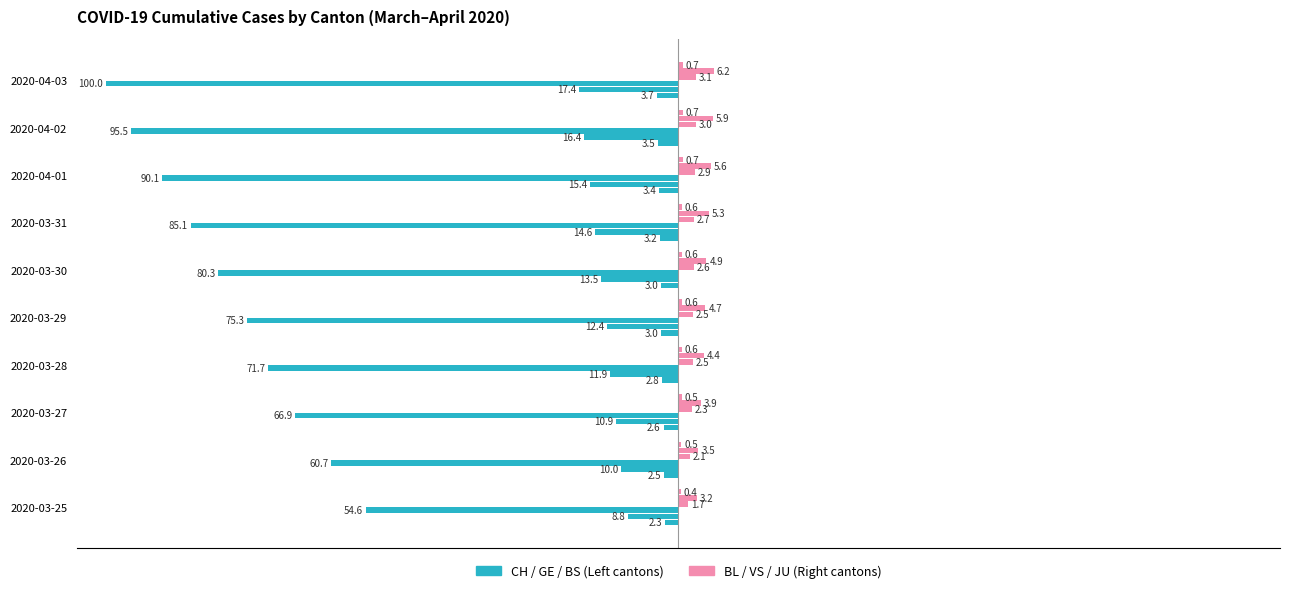

Which label corresponds to the smallest value in the chart?

2020-04-03